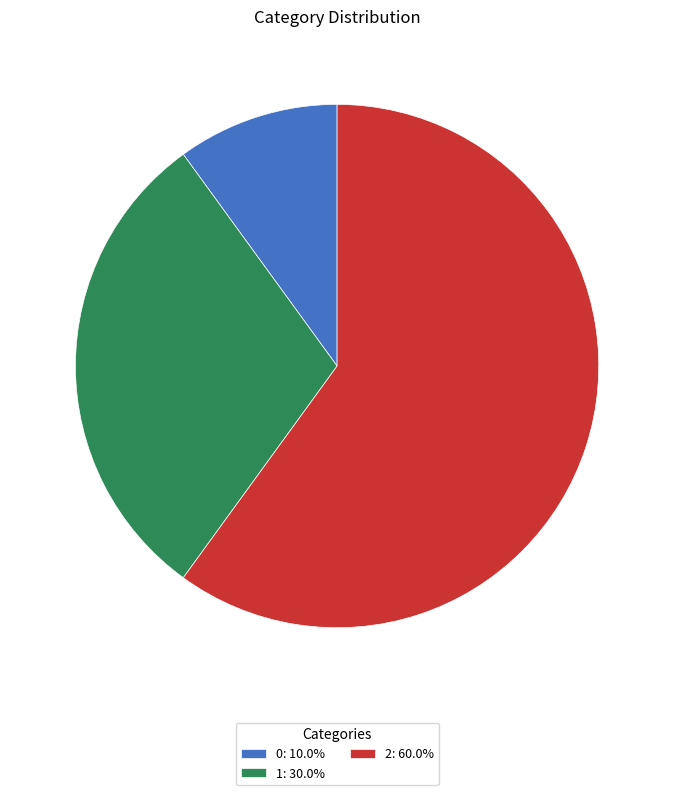

Is 2 the majority of the pie?

Yes